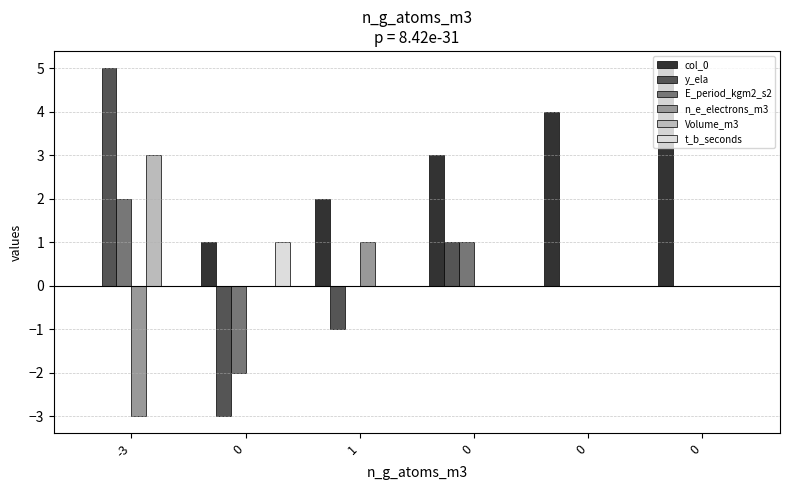

What are all the series names shown in the legend?

col_0, y_ela, E_period_kgm2_s2, n_e_electrons_m3, Volume_m3, t_b_seconds